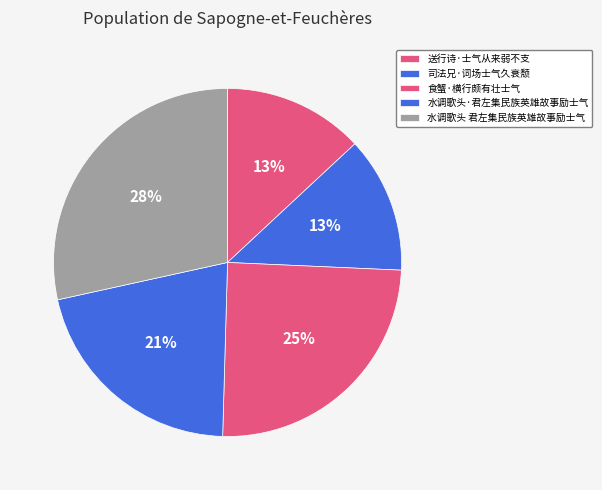

Count the number of slices in the pie.

5